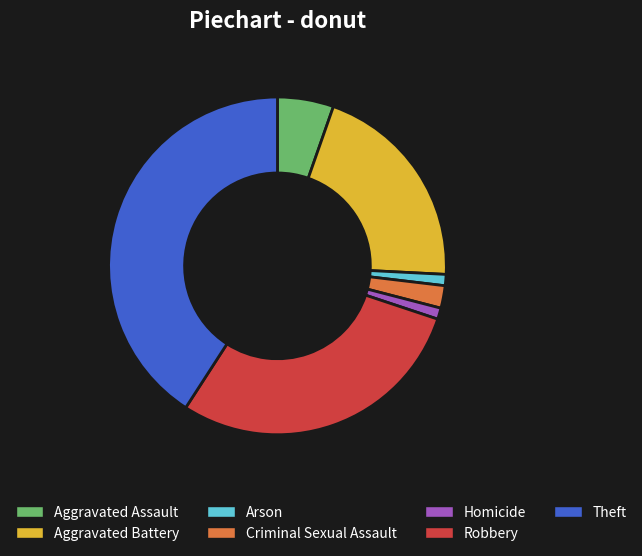

True or false: Homicide accounts for 1% of the total.

True